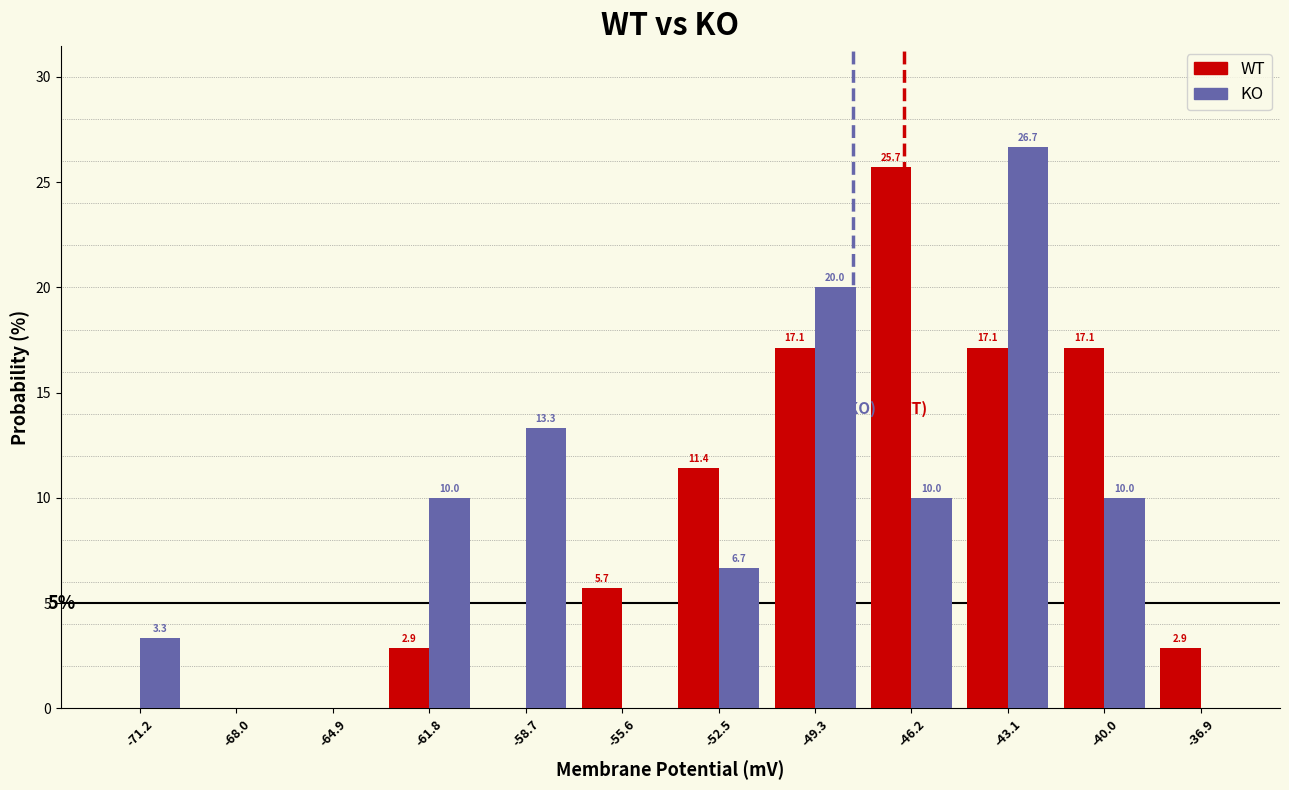

In the KO series, which range on the x-axis has the tallest bar?

-44.5 to -41.5